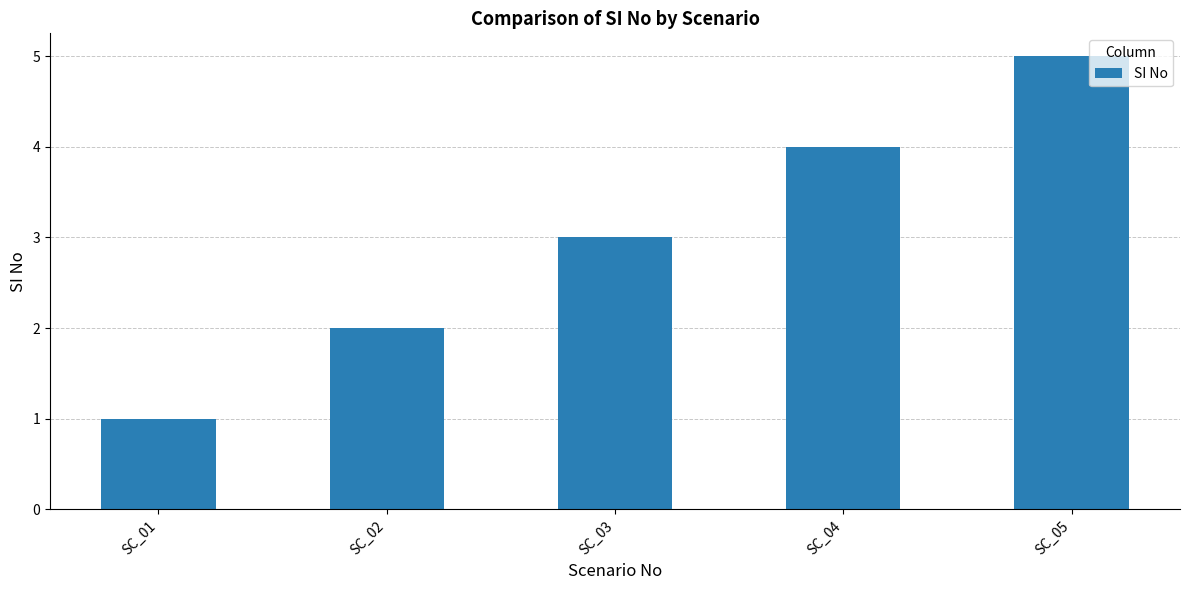

Reading left to right, list all the values displayed in this chart.

1	2	3	4	5